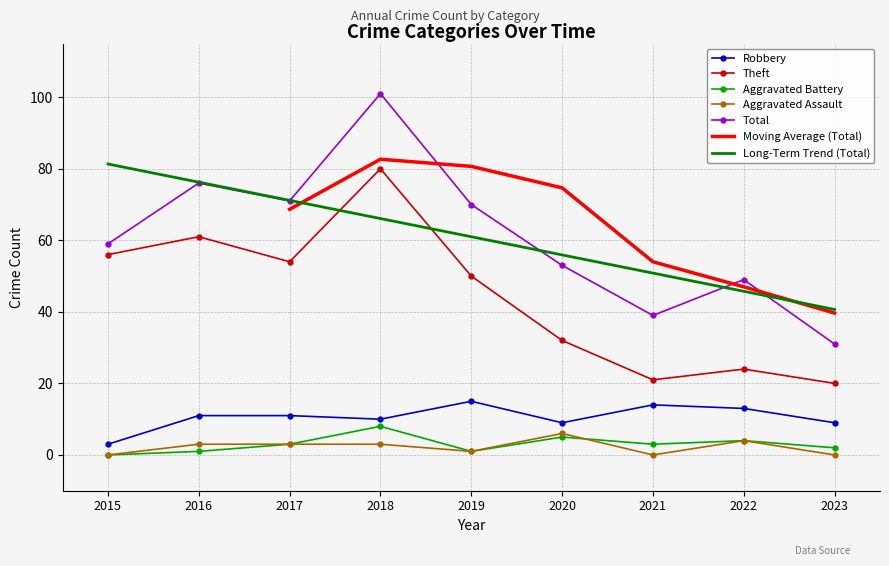

True or false: Total and Theft intersect in this chart.

False